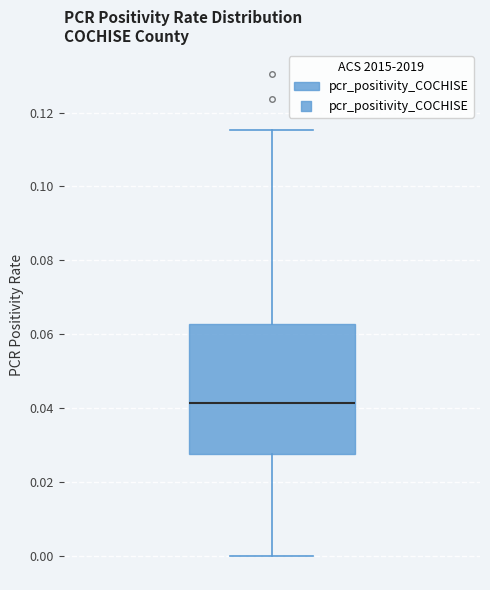

Transcribe this box plot: give where the median line is, the range the box spans, and where the two whiskers end, as read against the y-axis. The values are not printed on the chart, so give them approximately, as read against the axis.

median 0.042, box 0.028 to 0.062, whiskers 0.000 to 0.116